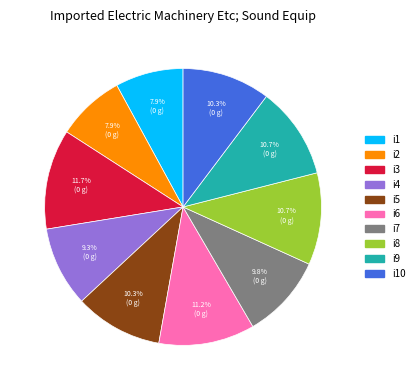

Approximately how many times larger is the value at i7 compared to i8?

0.9